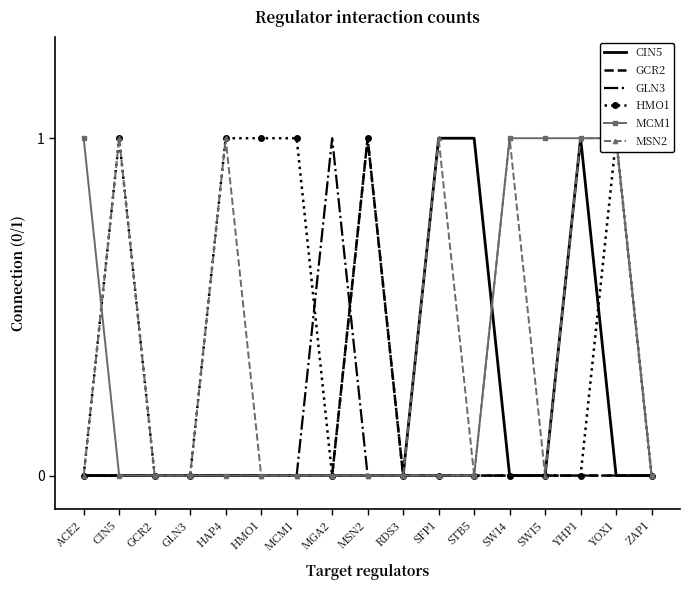

List the series in order of their peak value, lowest first.

CIN5, GCR2, GLN3, HMO1, MCM1, MSN2